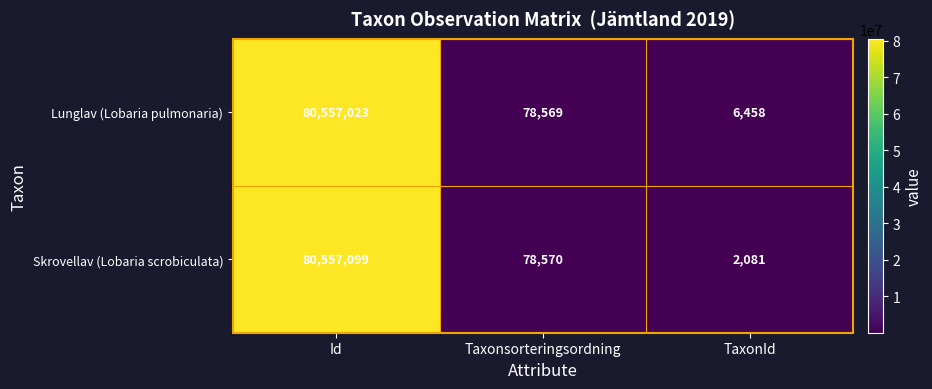

True or false: Skrovellav (Lobaria scrobiculata) has a value of 3687 at TaxonId.

False